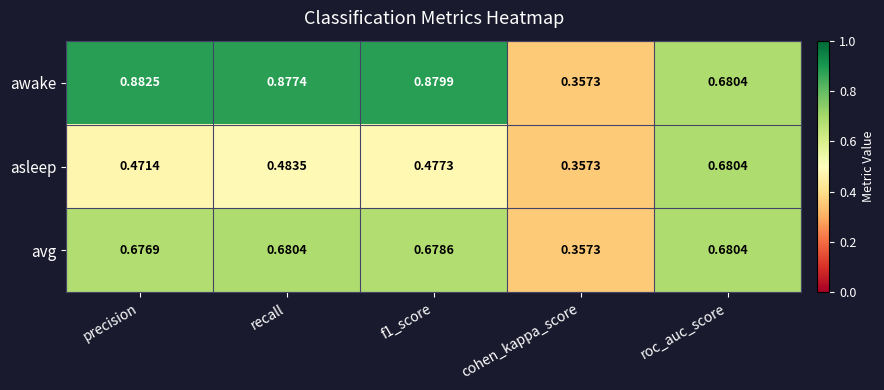

Where is avg nearest to the value 0?

cohen_kappa_score